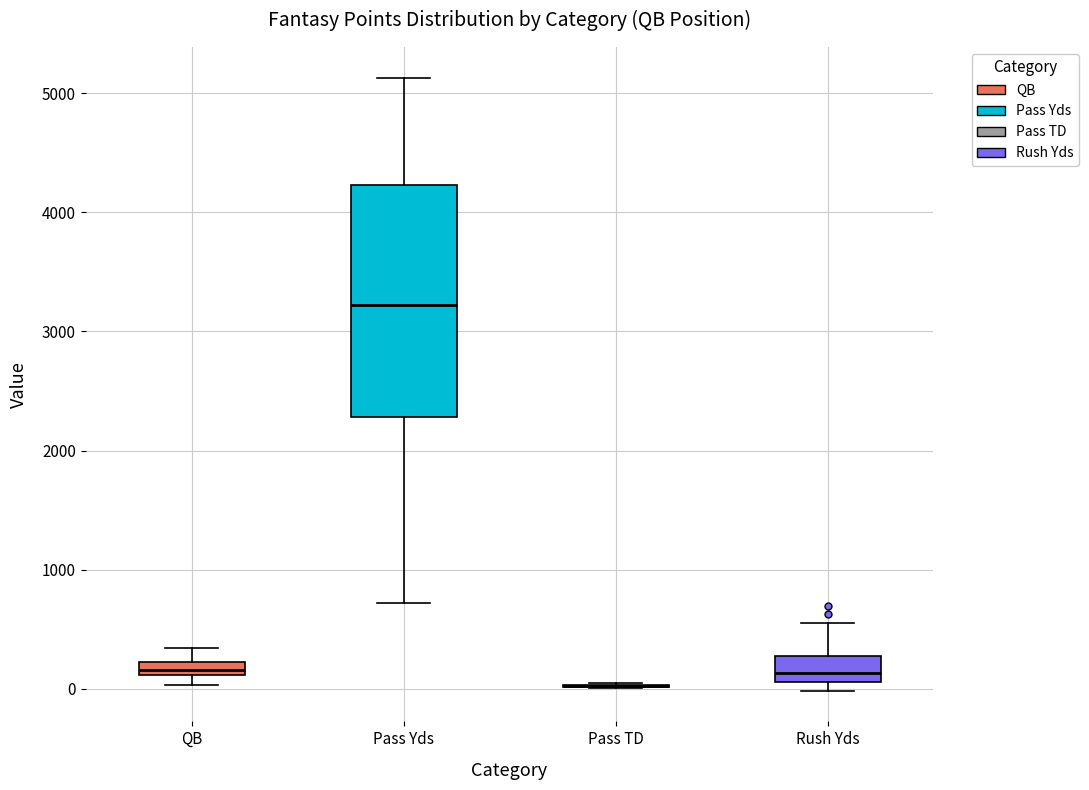

Where is the upper edge of the box for QB on the y-axis? The values are not printed on the chart, so give them approximately, as read against the axis.

200